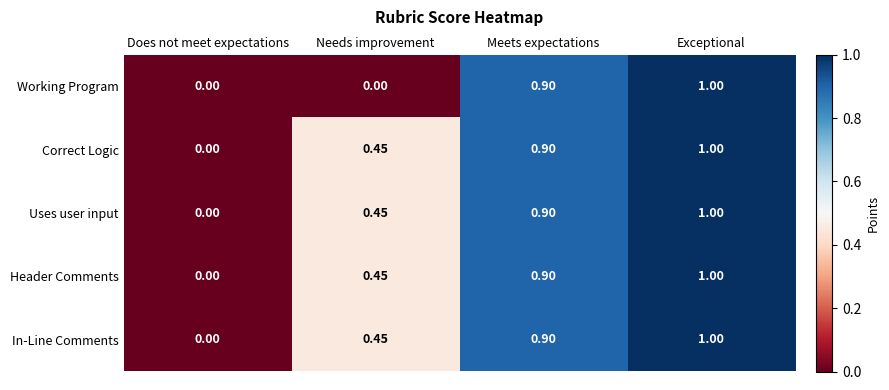

How many values in the Correct Logic series exceed 0?

3